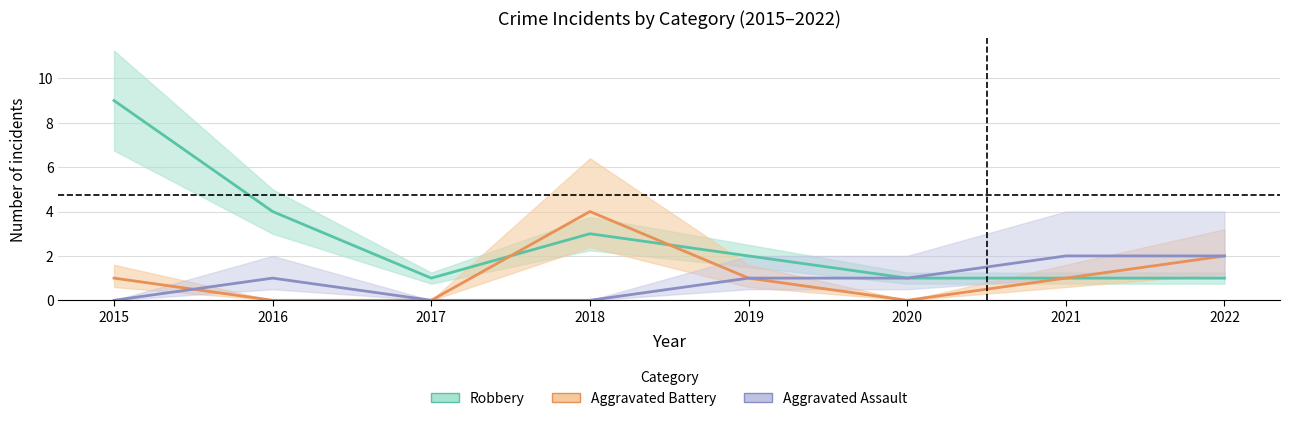

How many Aggravated Assault values are between 0 and 2?

8